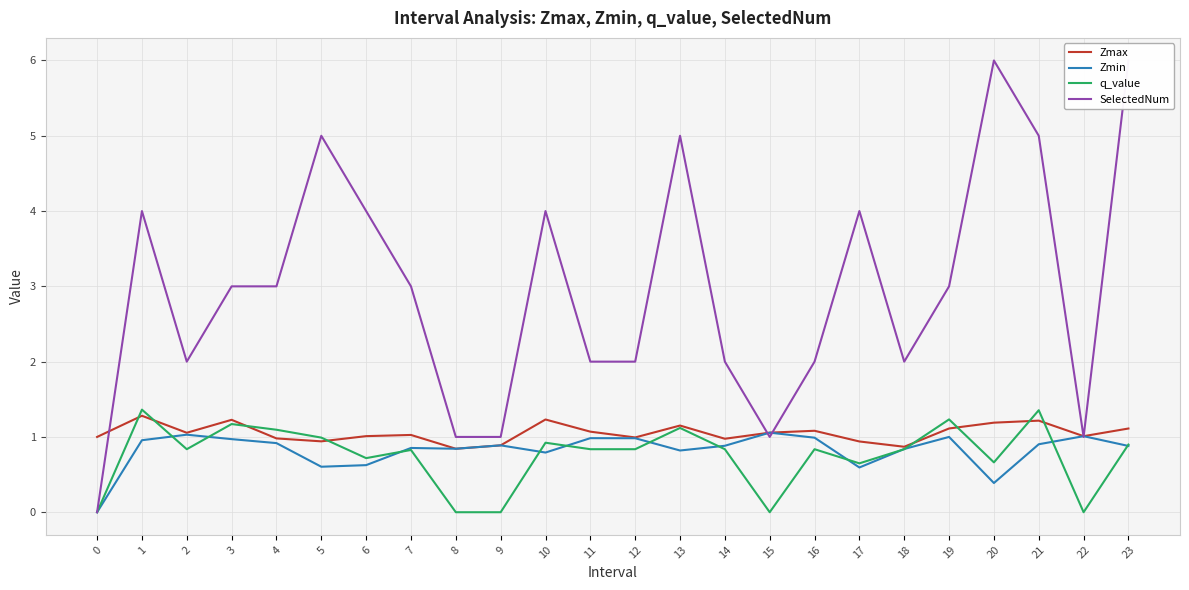

In Zmax, how many points are lower than both neighbors (excluding endpoints)?

7